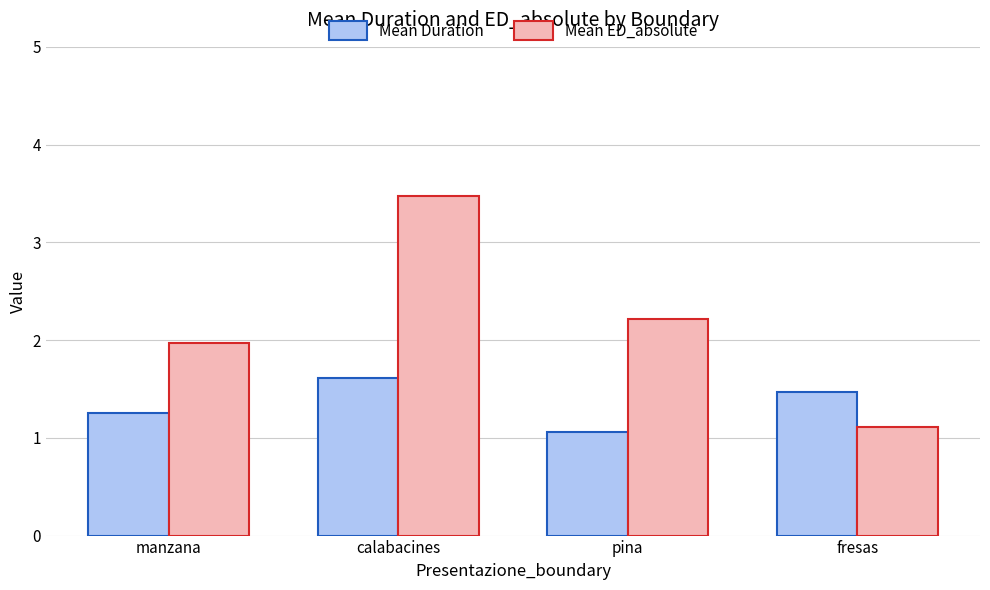

What is the value of the Mean ED_absolute bar at the 2nd from the left?

3.5